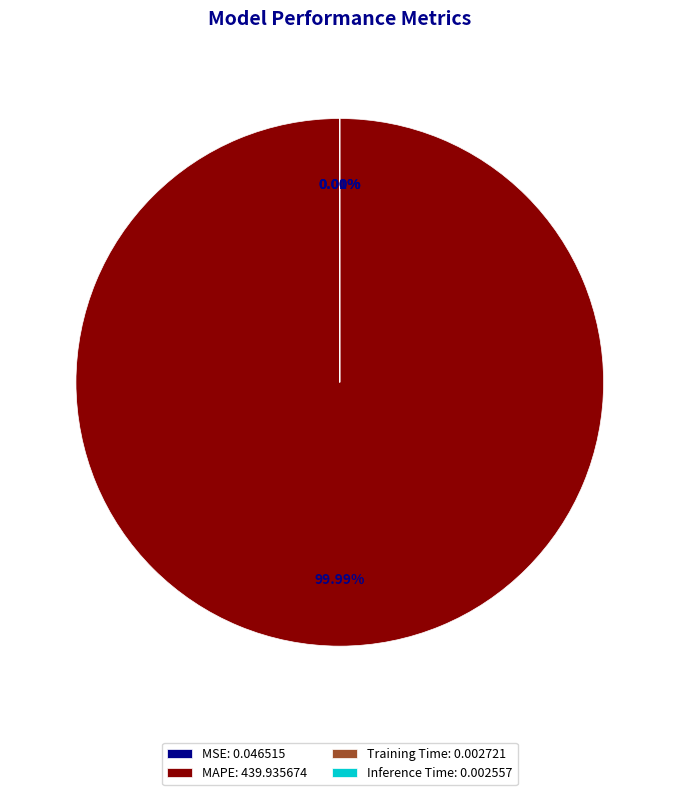

To the nearest percent, what is the average slice percentage?

25%